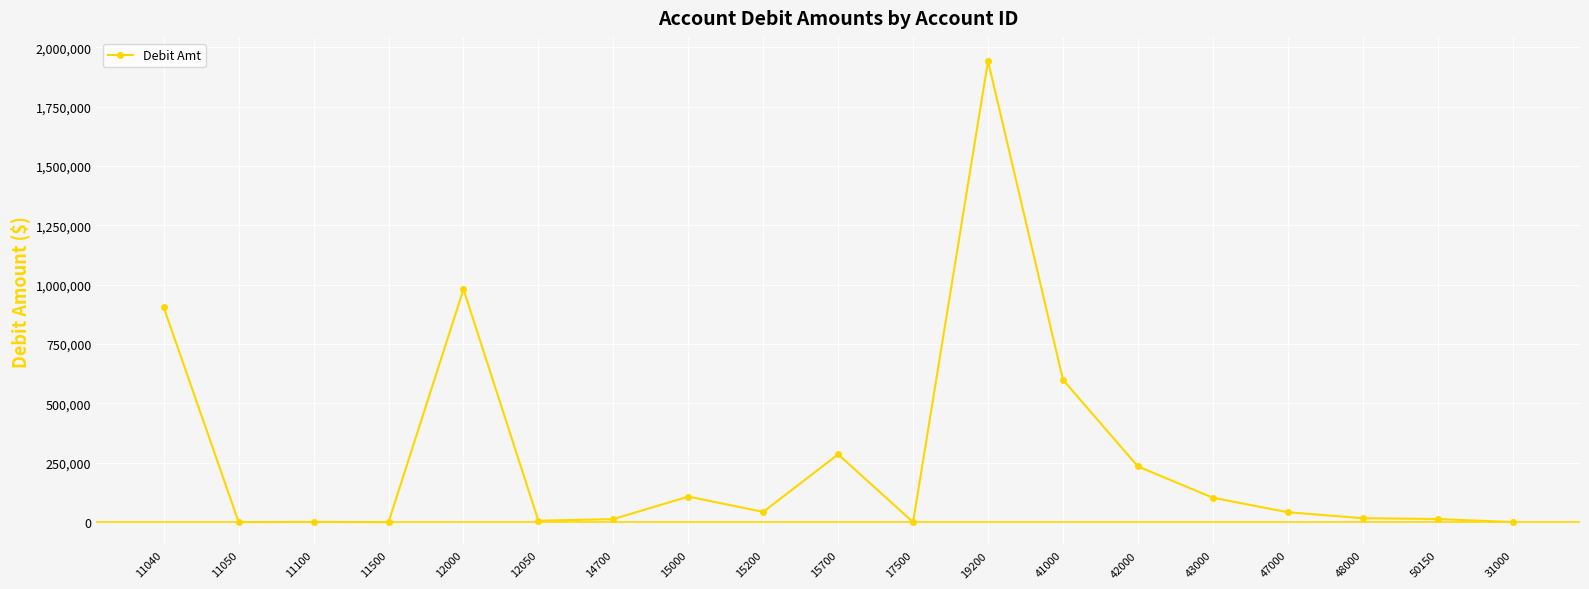

The value at 15700 is 87661.6. True or false?

False